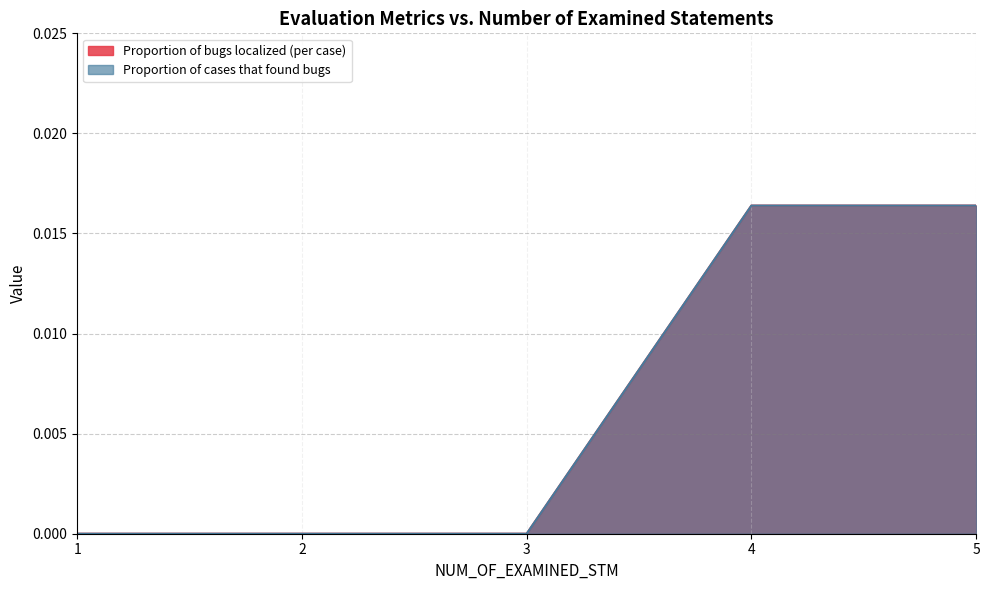

At 3, list the series in order from smallest to largest.

Proportion of bugs localized (per case), Proportion of cases that found bugs